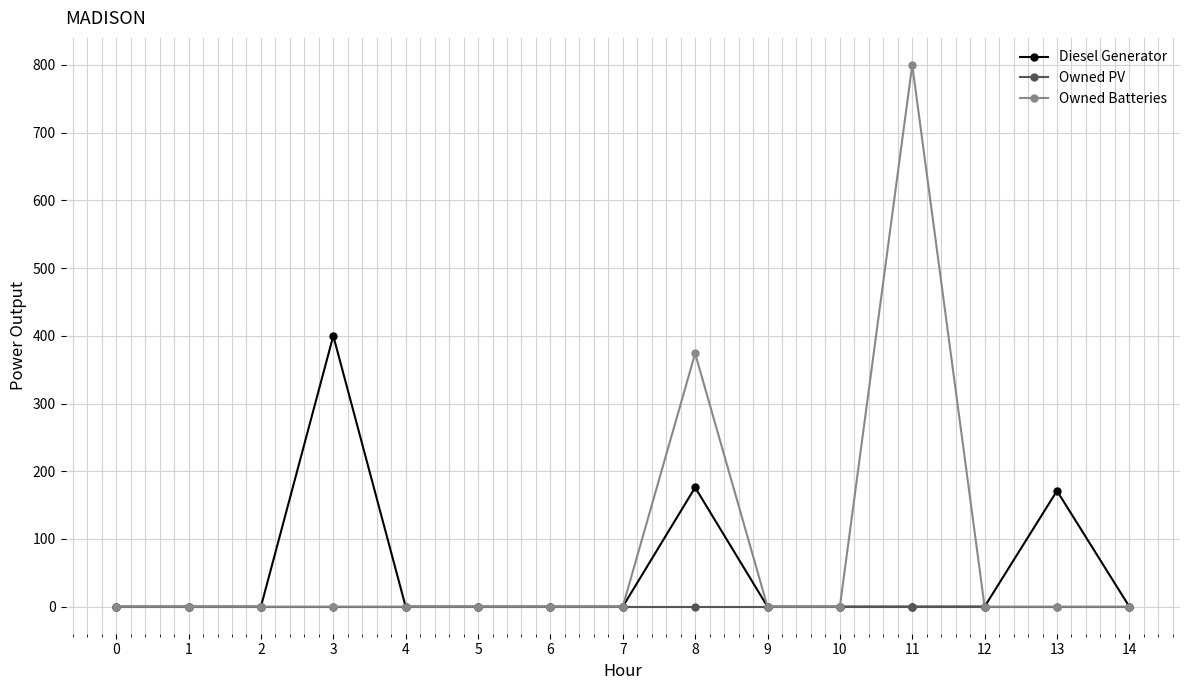

Reading left to right, list all the values displayed in this chart.

Diesel Generator: 0=0	1=0	2=0	3=400	4=0	5=0	6=0	7=0	8=176	9=0	10=0	11=0	12=0	13=171	14=0
Owned PV: 0=0	1=0	2=0	3=0	4=0	5=0	6=0	7=0	8=0	9=0	10=0	11=0	12=0	13=0	14=0
Owned Batteries: 0=0	1=0	2=0	3=0	4=0	5=0	6=0	7=0	8=374	9=0	10=0	11=800	12=0	13=0	14=0